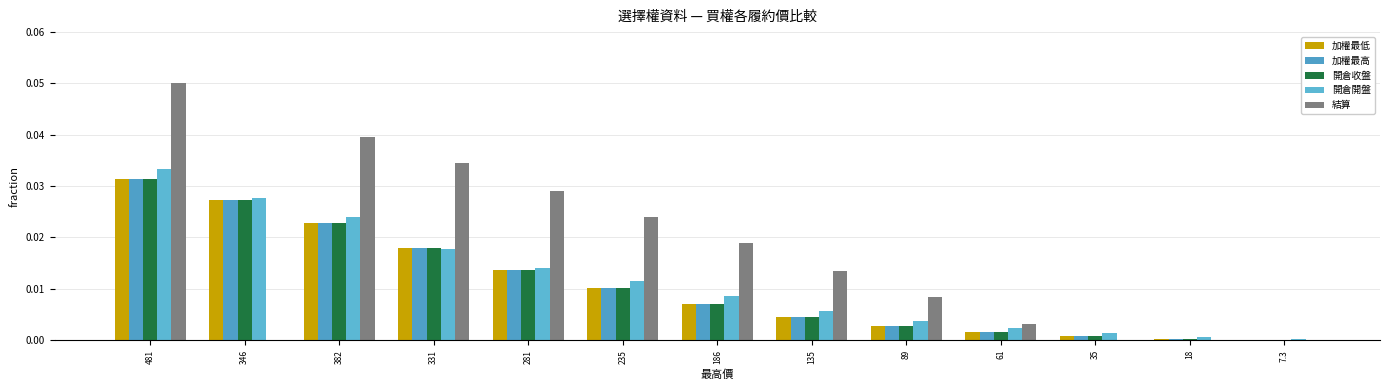

Reading right to left, extract all data points from this chart.

加權最低: 7.3=0.0	18=0.0	35=0.0	61=0.0	89=0.0	135=0.0	186=0.0	235=0.0	281=0.0	331=0.0	382=0.0	346=0.0	481=0.0
加權最高: 7.3=0.0	18=0.0	35=0.0	61=0.0	89=0.0	135=0.0	186=0.0	235=0.0	281=0.0	331=0.0	382=0.0	346=0.0	481=0.0
開倉收盤: 7.3=0.0	18=0.0	35=0.0	61=0.0	89=0.0	135=0.0	186=0.0	235=0.0	281=0.0	331=0.0	382=0.0	346=0.0	481=0.0
開倉開盤: 7.3=0.0	18=0.0	35=0.0	61=0.0	89=0.0	135=0.0	186=0.0	235=0.0	281=0.0	331=0.0	382=0.0	346=0.0	481=0.0
結算: 7.3=0.0	18=0.0	35=0.0	61=0.0	89=0.0	135=0.0	186=0.0	235=0.0	281=0.0	331=0.0	382=0.0	346=0.0	481=0.1